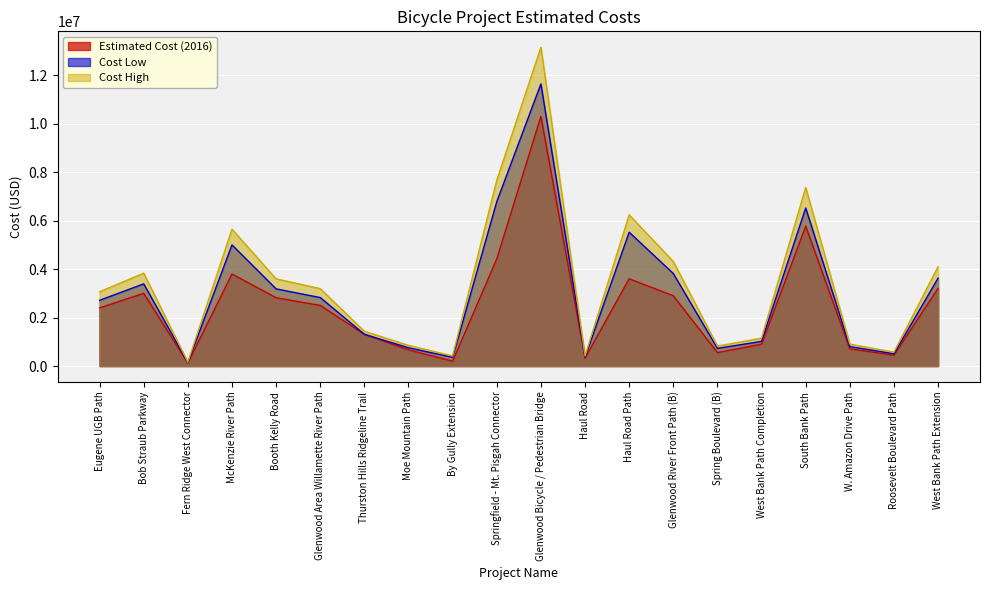

What is the approximate value of Cost Low at Thurston Hills Ridgeline Trail?

1310000.0